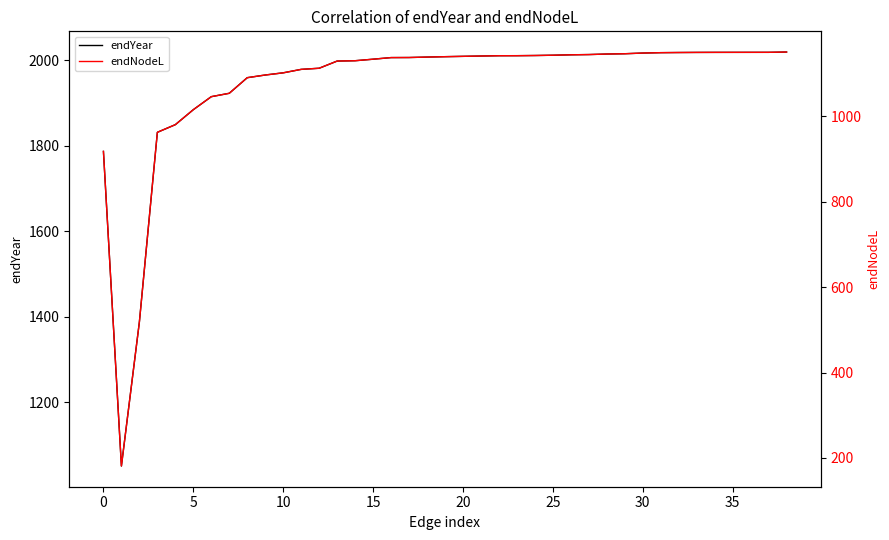

True or false: endYear and endNodeL cross at least once.

False